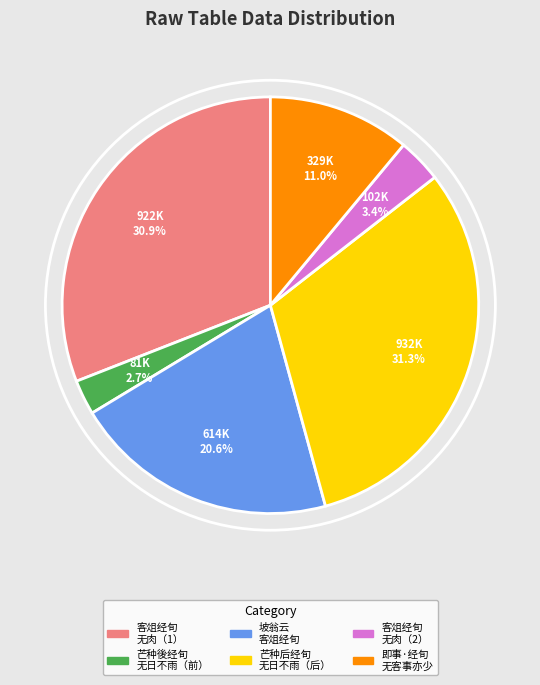

How many slices are in this pie chart?

6